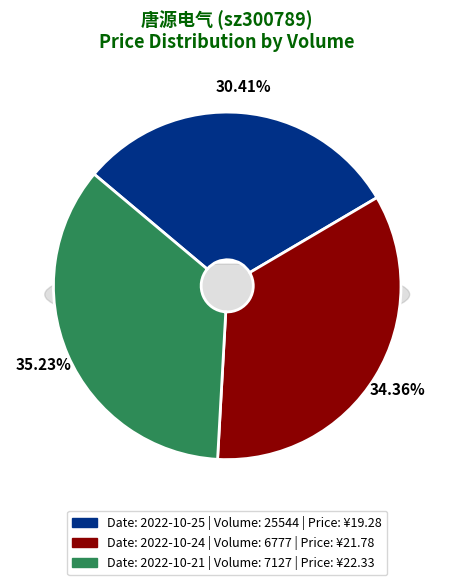

To the nearest percent, what is the difference between the 7127 and 25544 slice percentages?

5%